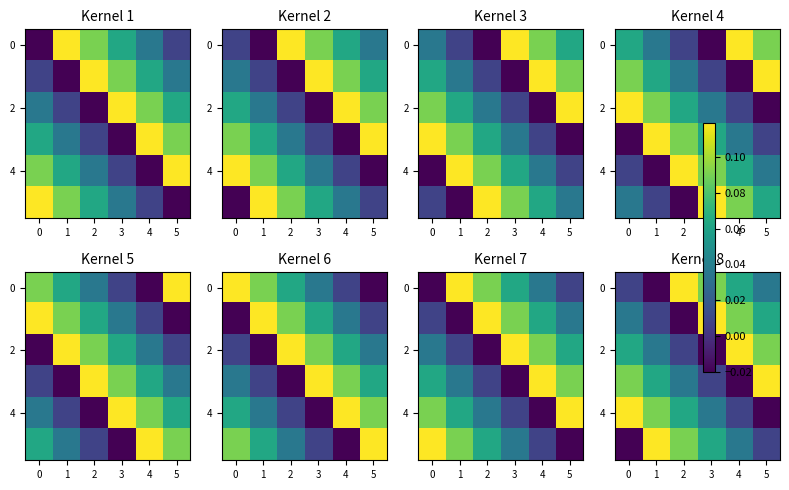

What is the total value across all series at 3?

0.3